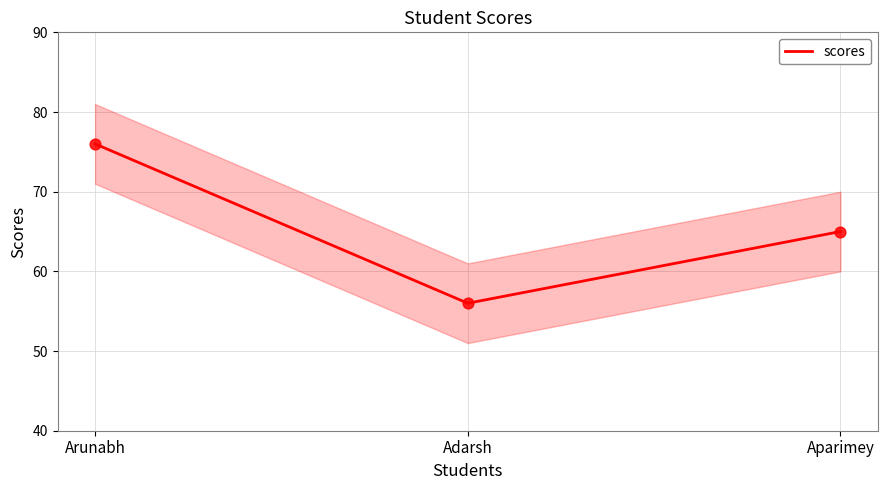

What is the ratio of the value at Aparimey to the value at Adarsh?

1.2